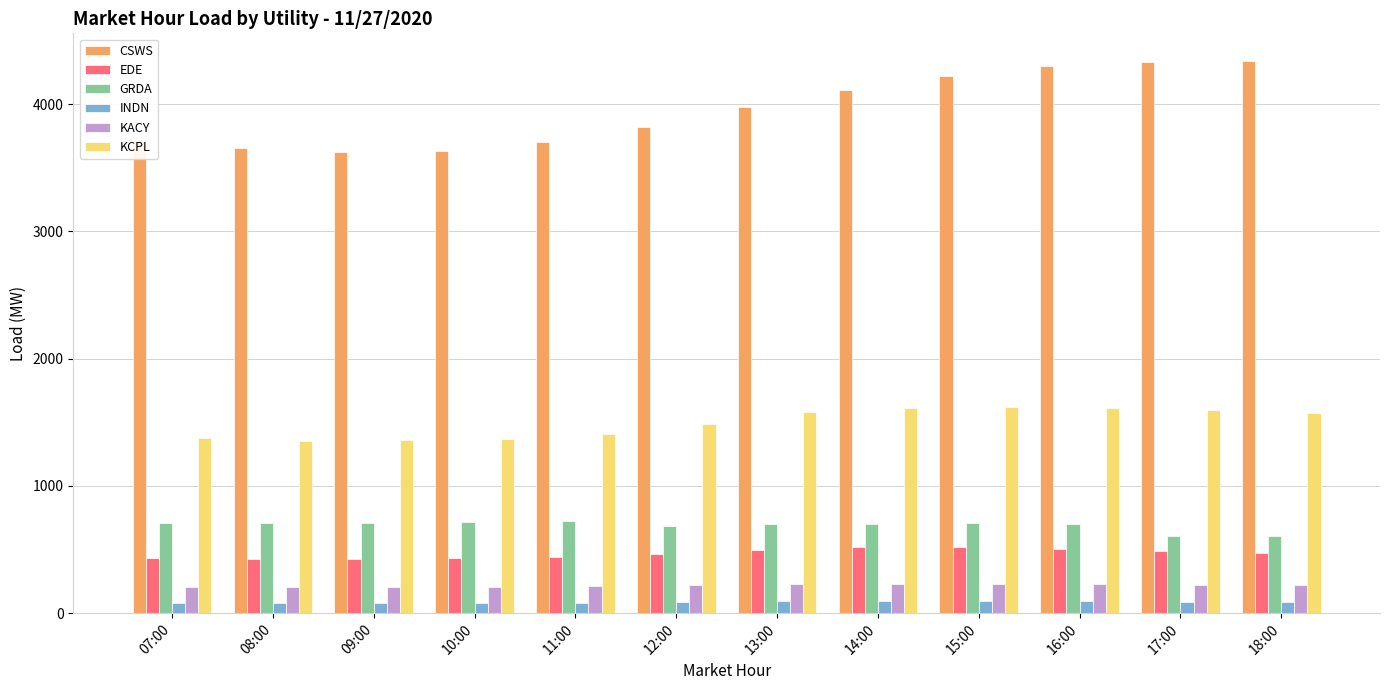

What is the difference between the GRDA values at 14:00 and 15:00?

3.7